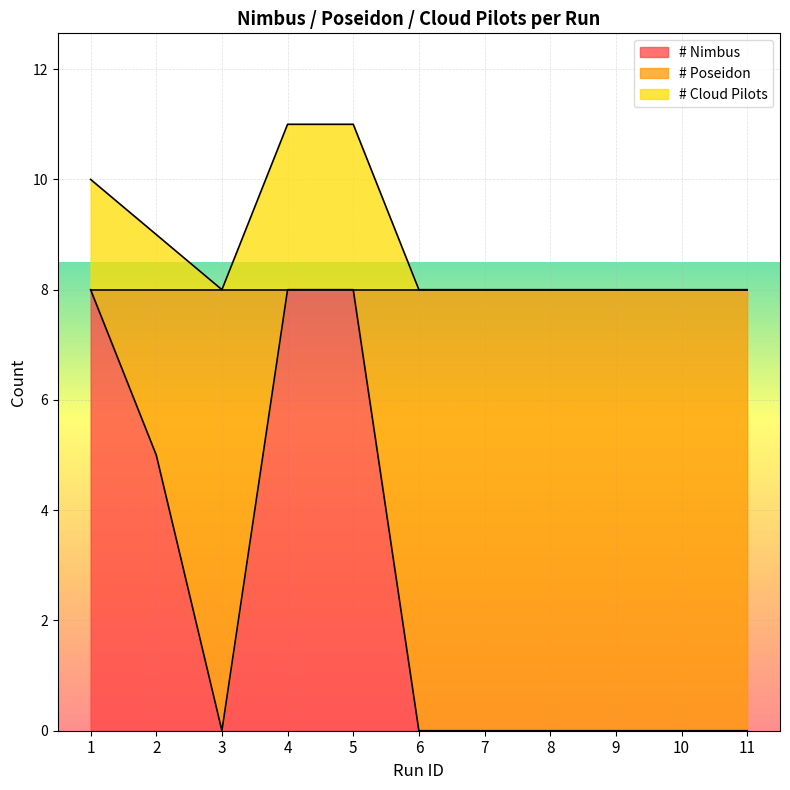

True or false: # Cloud Pilots and # Nimbus cross at least once.

False